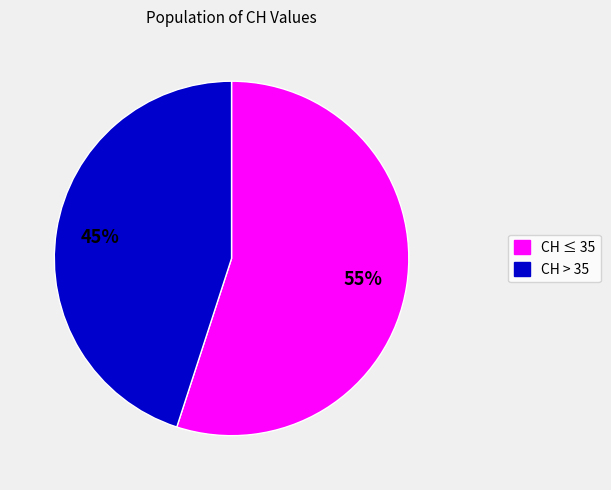

Is there any slice that represents more than half of the pie?

Yes